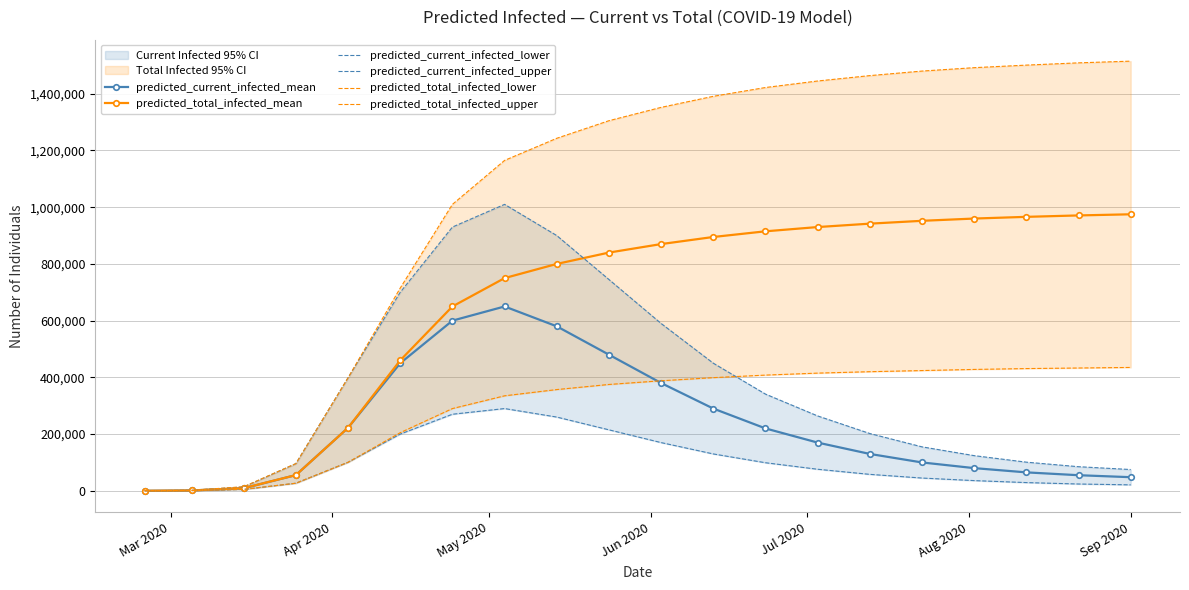

True or false: predicted_total_infected_upper and predicted_total_infected_lower intersect in this chart.

False